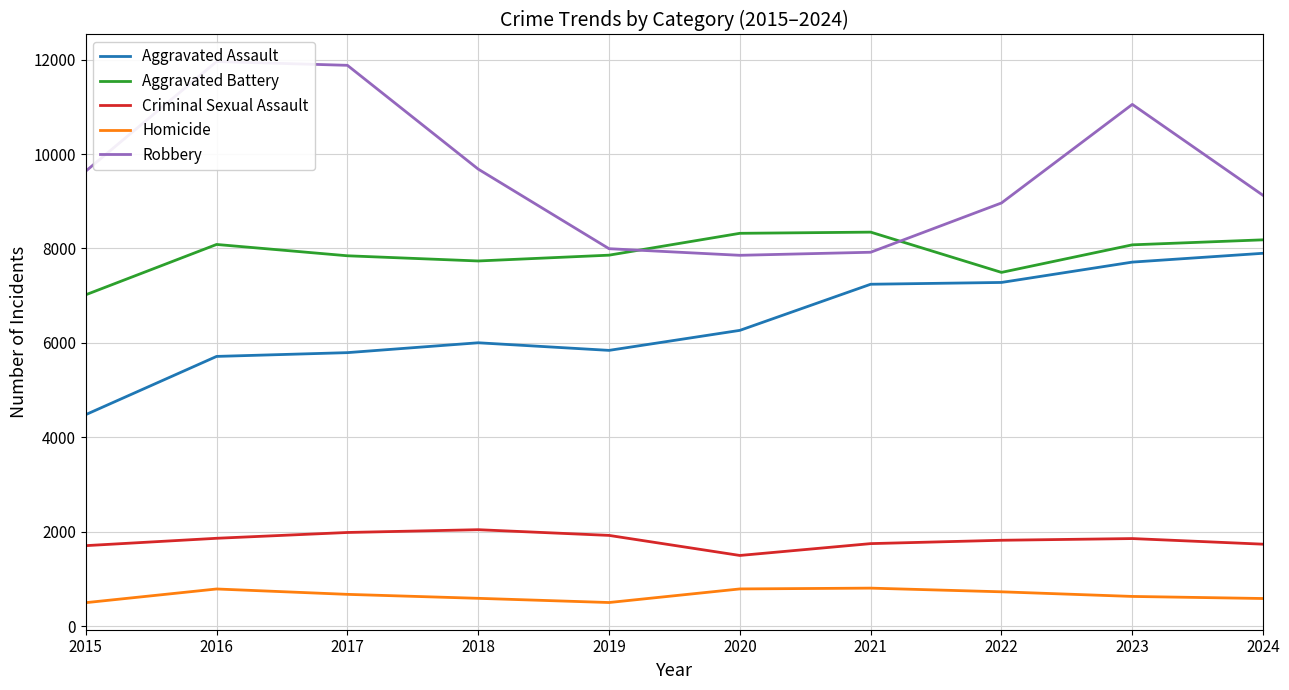

Is the value of Aggravated Battery at 2018 greater than the value of Criminal Sexual Assault at 2020?

Yes